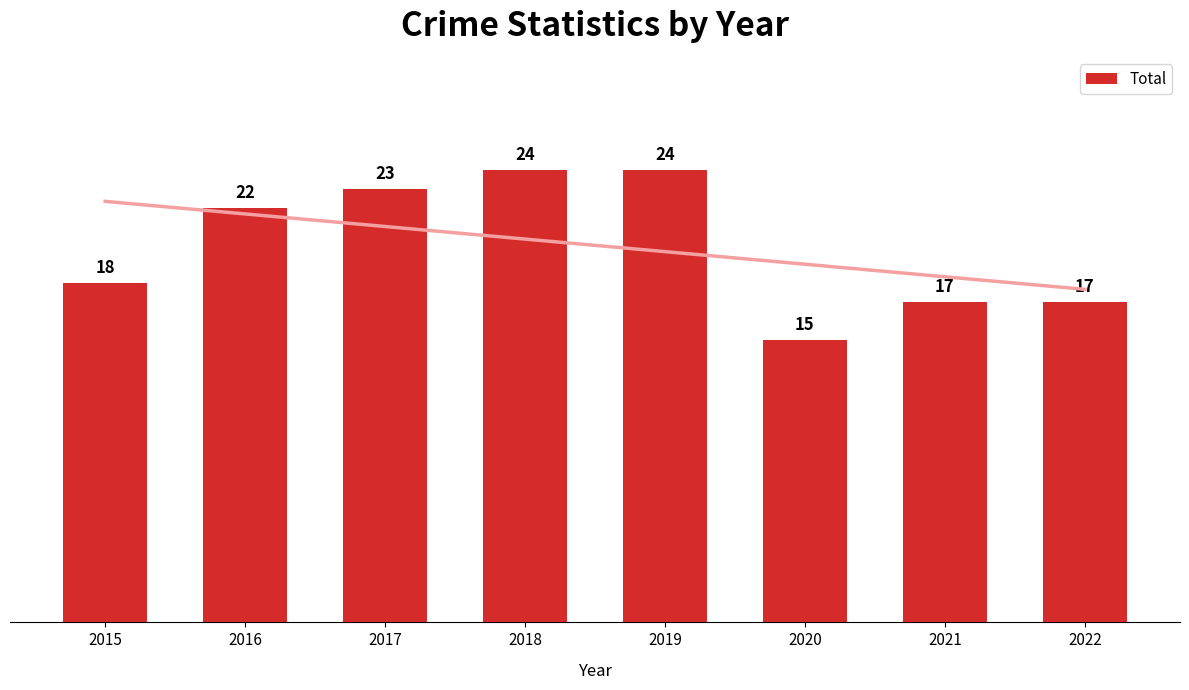

Reading left to right, what are all the values shown in this chart?

2015=18	2016=22	2017=23	2018=24	2019=24	2020=15	2021=17	2022=17